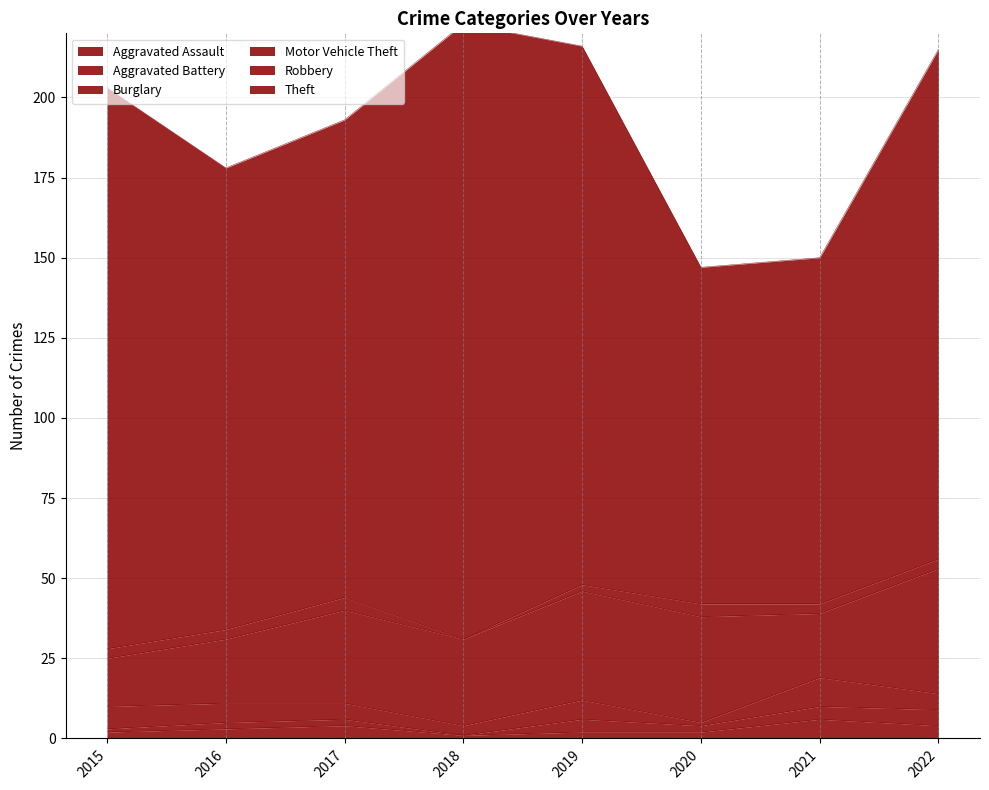

What value does the Robbery series have at 2017?

4